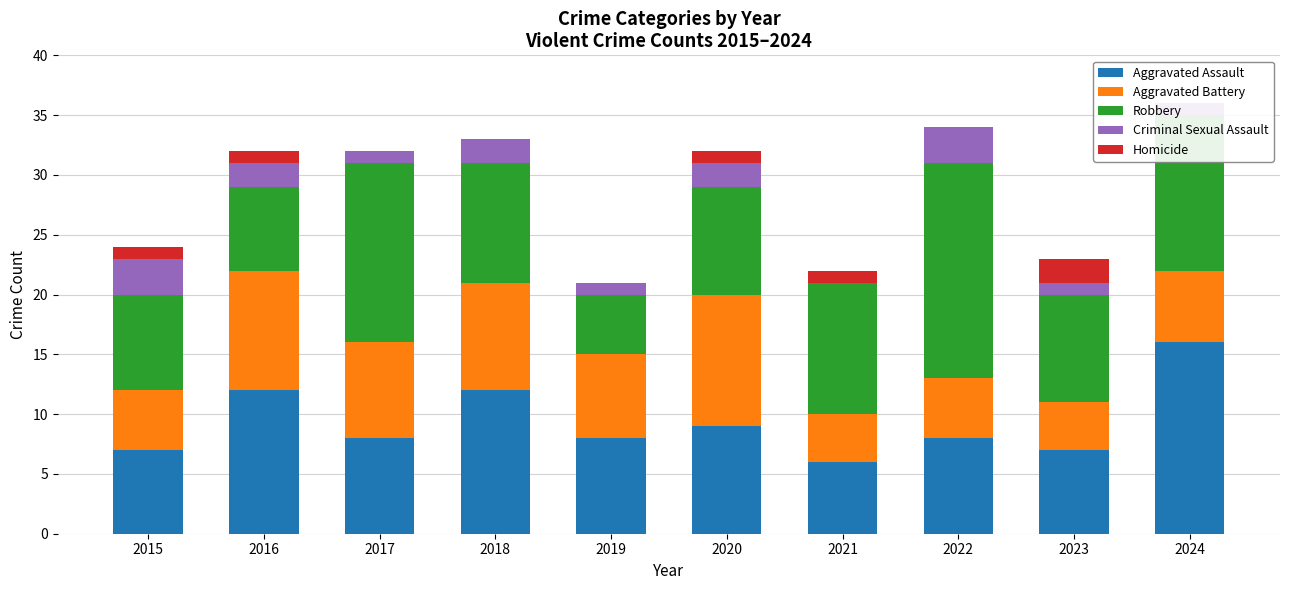

Reading left to right, extract all data points from this chart.

Aggravated Assault: 7	12	8	12	8	9	6	8	7	16
Aggravated Battery: 5	10	8	9	7	11	4	5	4	6
Robbery: 8	7	15	10	5	9	11	18	9	13
Criminal Sexual Assault: 3	2	1	2	1	2	0	3	1	1
Homicide: 1	1	0	0	0	1	1	0	2	0